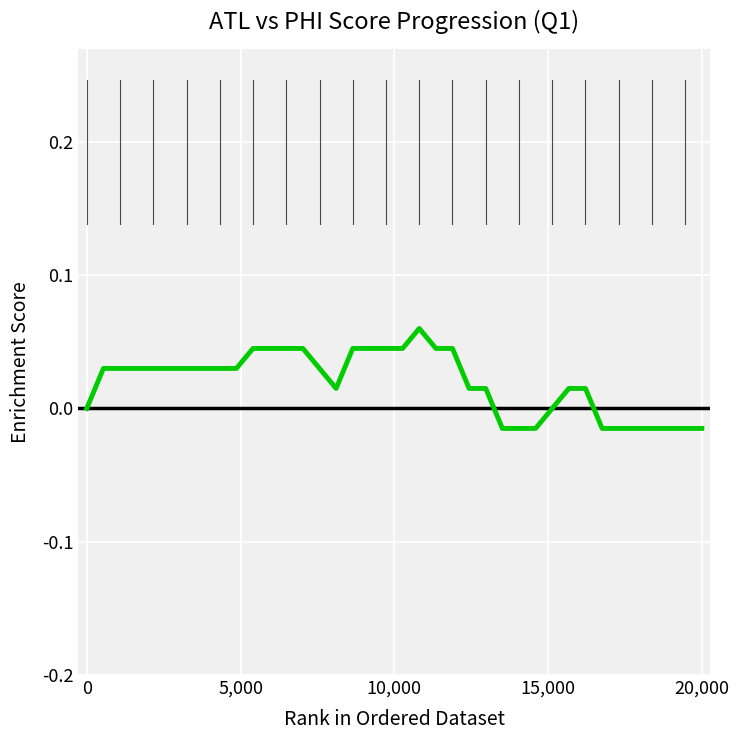

Does the chart have visible grid lines?

Yes